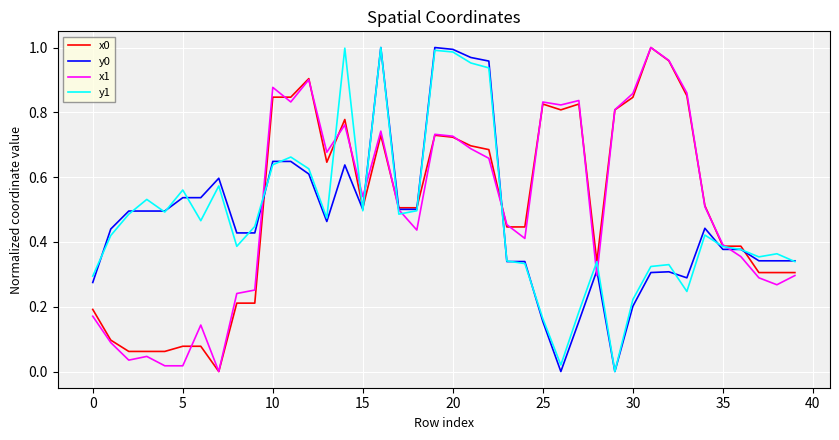

True or false: y0 has a value of 0.2 at 35.

False